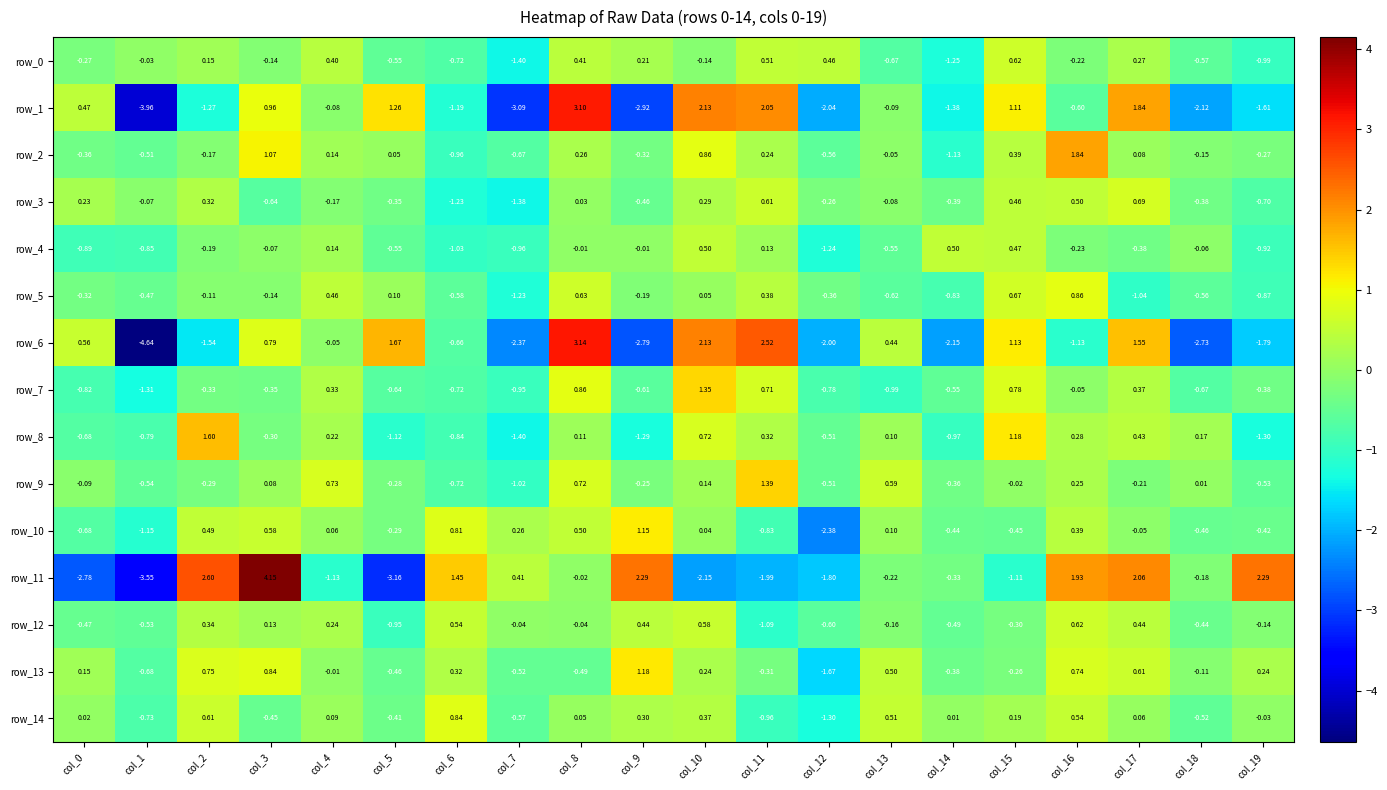

At which label does row_14 reach its peak?

col_6